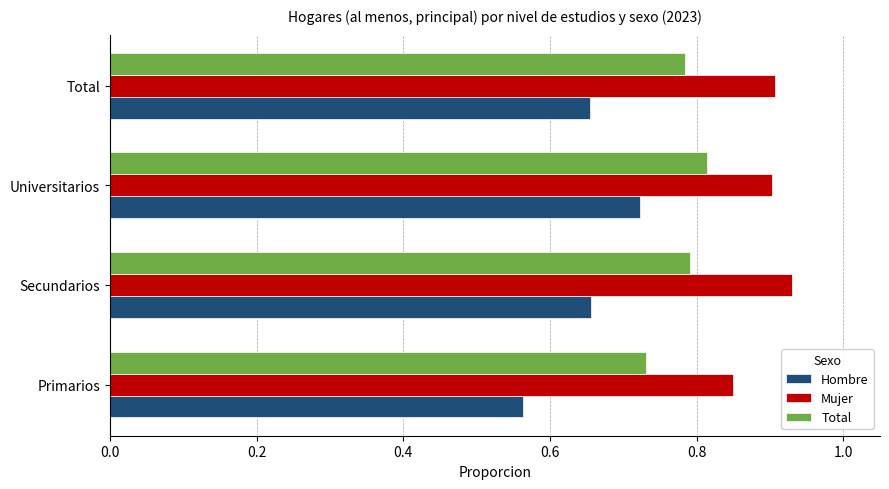

How many data points does each series have?

4